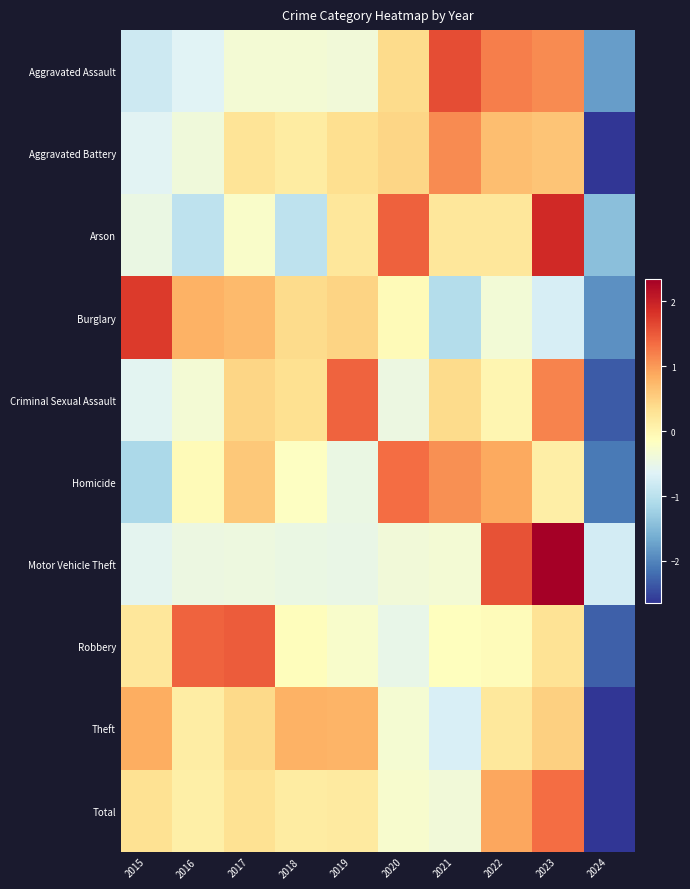

Reading left to right, what are all the values shown in this chart?

Aggravated Assault: 2015=-0.8	2016=-0.6	2017=-0.3	2018=-0.3	2019=-0.4	2020=0.4	2021=1.6	2022=1.2	2023=1.1	2024=-1.8
Aggravated Battery: 2015=-0.6	2016=-0.4	2017=0.3	2018=0.2	2019=0.3	2020=0.4	2021=1.1	2022=0.7	2023=0.6	2024=-2.6
Arson: 2015=-0.5	2016=-1.0	2017=-0.2	2018=-1.0	2019=0.2	2020=1.4	2021=0.2	2022=0.2	2023=1.9	2024=-1.4
Burglary: 2015=1.8	2016=0.8	2017=0.7	2018=0.4	2019=0.5	2020=-0.1	2021=-1.1	2022=-0.4	2023=-0.7	2024=-1.9
Criminal Sexual Assault: 2015=-0.6	2016=-0.3	2017=0.4	2018=0.3	2019=1.4	2020=-0.5	2021=0.4	2022=-0.0	2023=1.2	2024=-2.3
Homicide: 2015=-1.1	2016=-0.1	2017=0.6	2018=-0.2	2019=-0.5	2020=1.3	2021=1.1	2022=0.9	2023=0.1	2024=-2.1
Motor Vehicle Theft: 2015=-0.6	2016=-0.5	2017=-0.4	2018=-0.5	2019=-0.5	2020=-0.4	2021=-0.3	2022=1.6	2023=2.3	2024=-0.8
Robbery: 2015=0.2	2016=1.4	2017=1.5	2018=-0.1	2019=-0.3	2020=-0.5	2021=-0.1	2022=-0.1	2023=0.3	2024=-2.3
Theft: 2015=0.8	2016=0.1	2017=0.4	2018=0.8	2019=0.8	2020=-0.3	2021=-0.7	2022=0.2	2023=0.5	2024=-2.6
Total: 2015=0.3	2016=0.1	2017=0.3	2018=0.2	2019=0.2	2020=-0.3	2021=-0.4	2022=0.9	2023=1.3	2024=-2.6